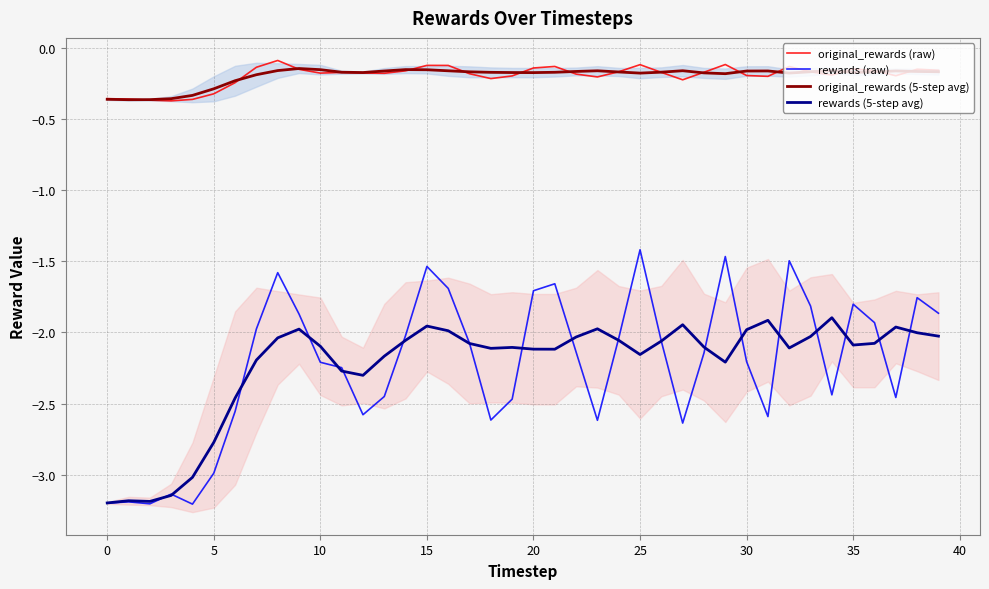

How many lines are shown in the chart?

4